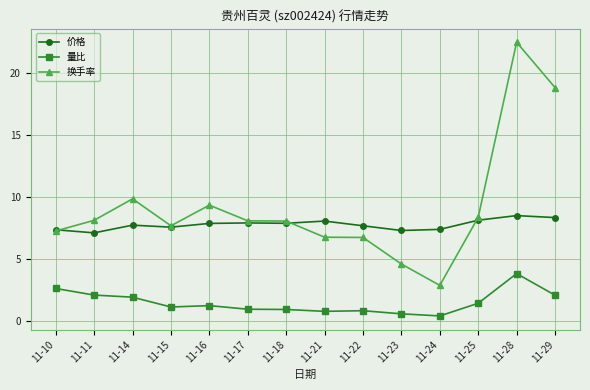

What is the maximum value shown in the chart?

22.5